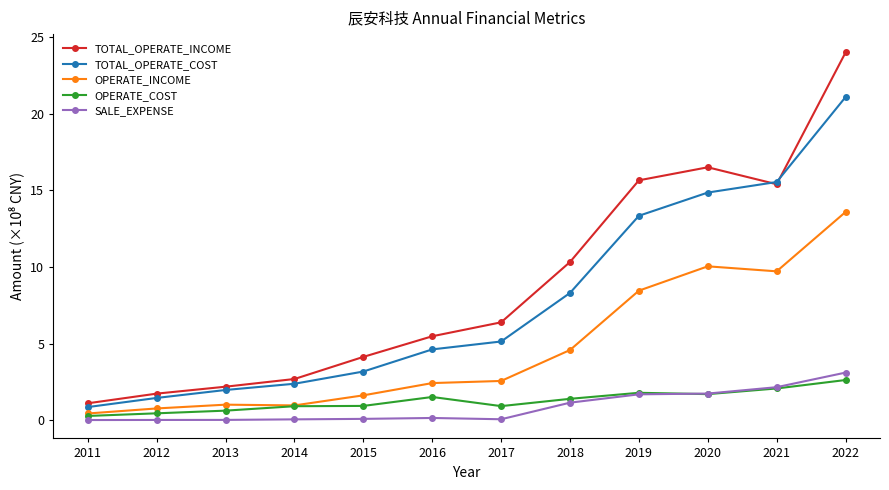

How many categories are shown in the chart?

12